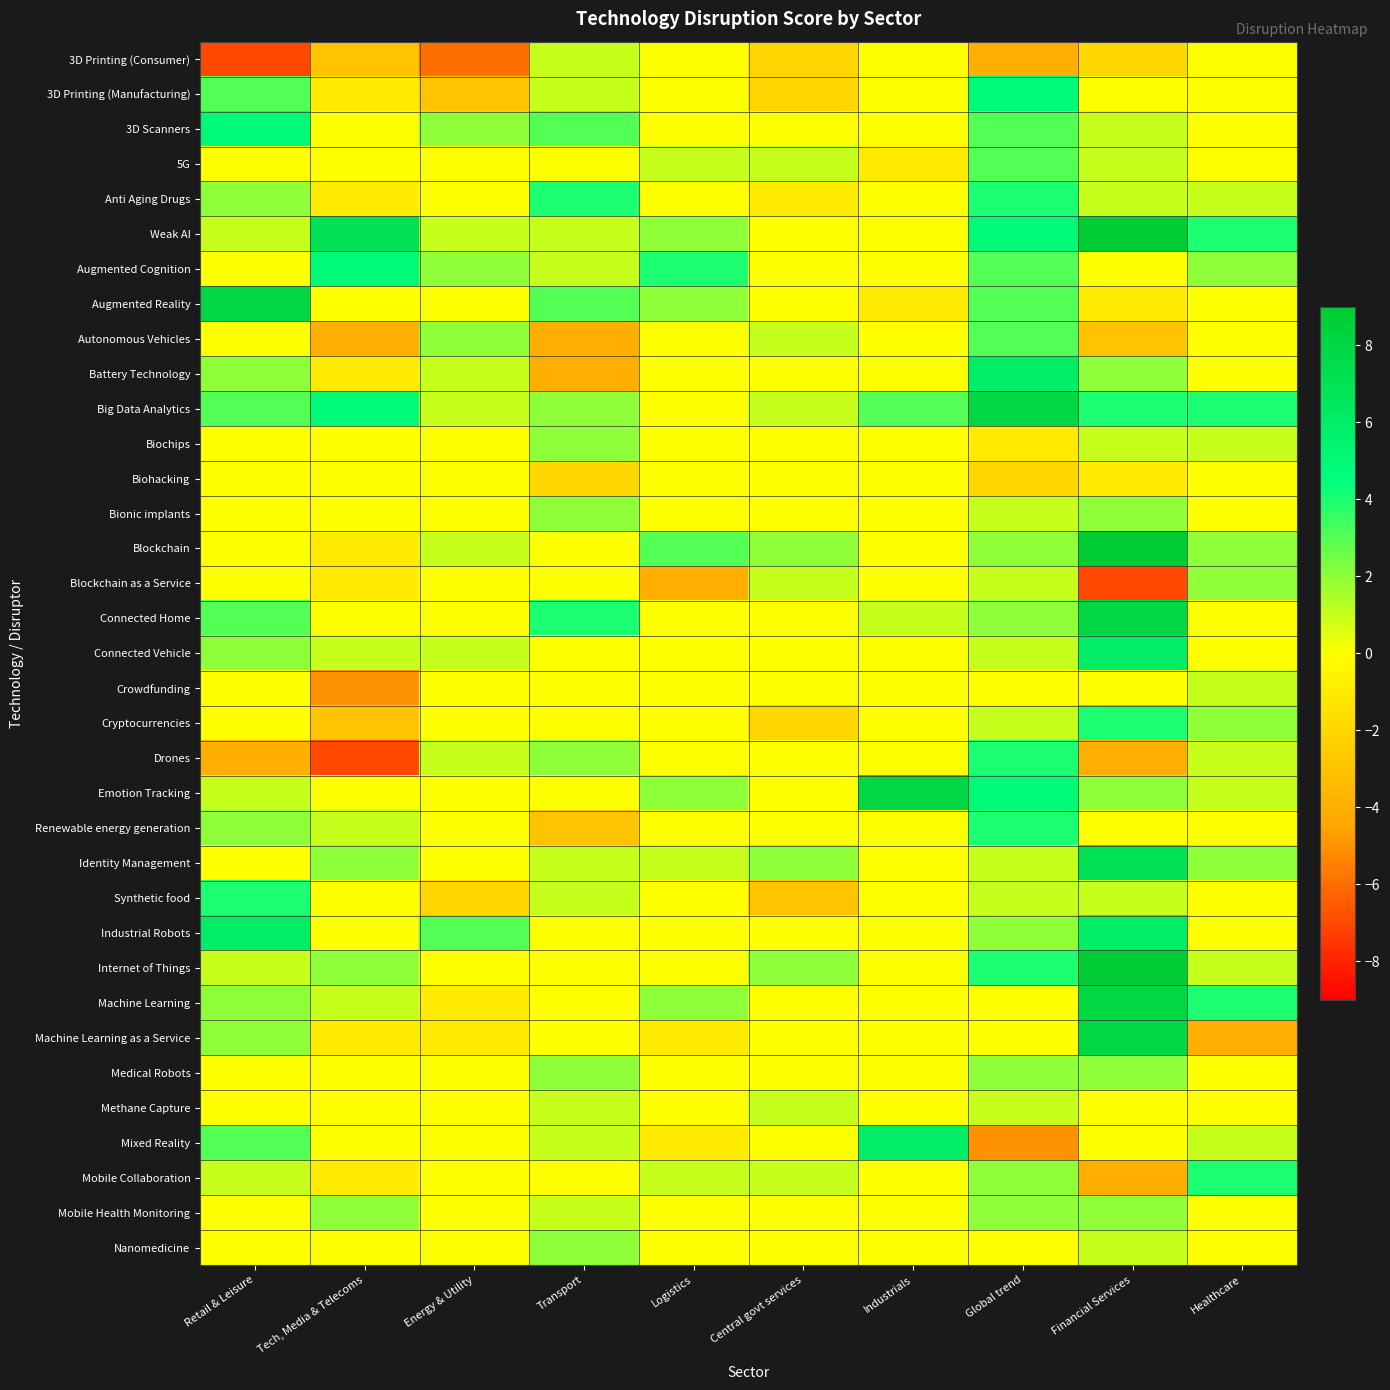

Between Financial Services and Retail & Leisure, which is larger?

Financial Services